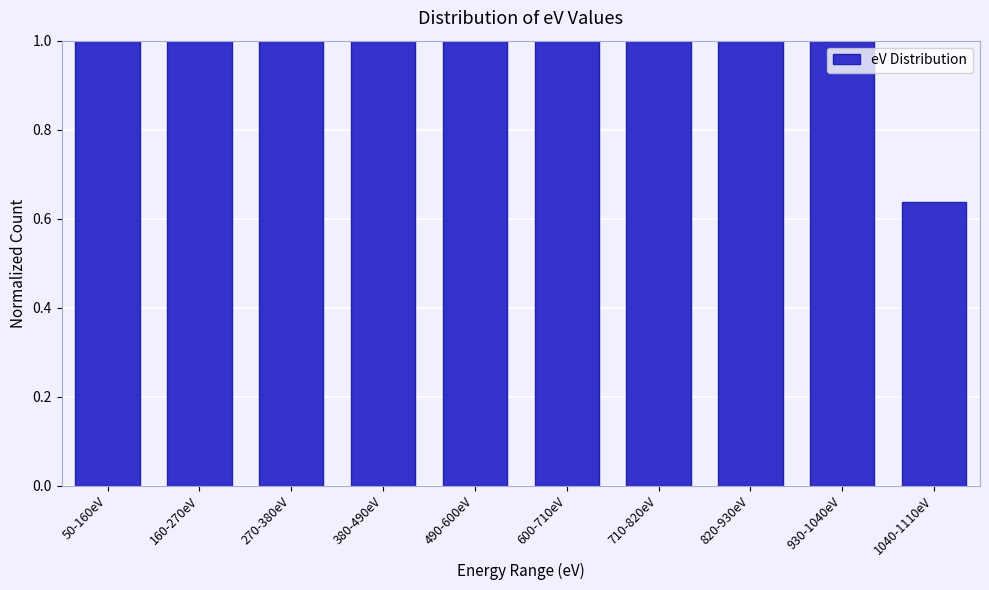

Approximately how many times larger is the value at 380-490eV compared to 930-1040eV?

1.0